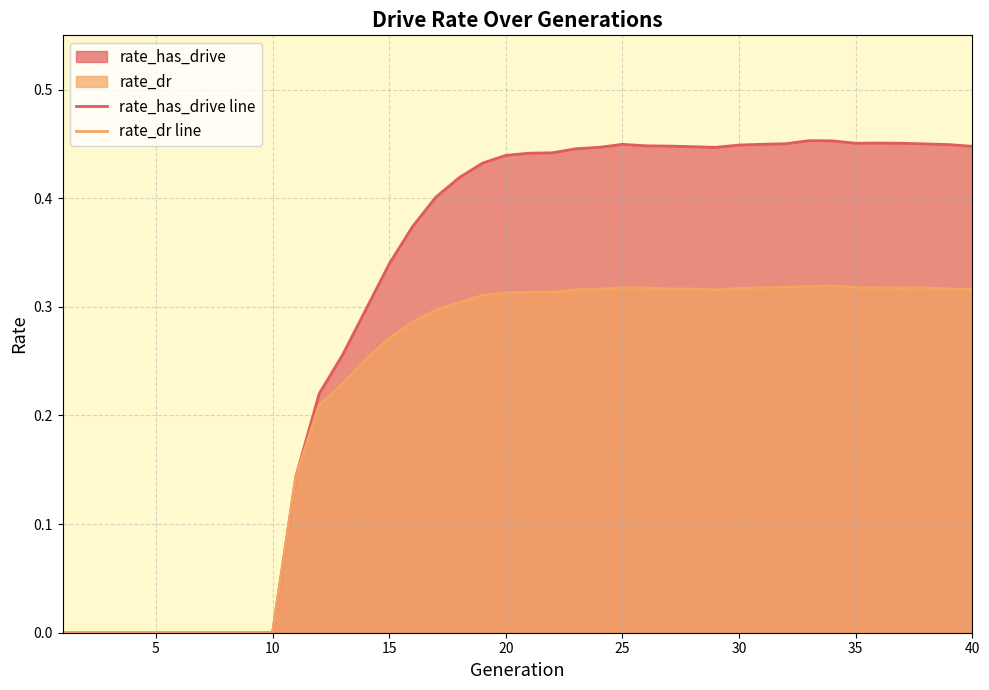

Which series has the widest spread of values?

rate_has_drive line